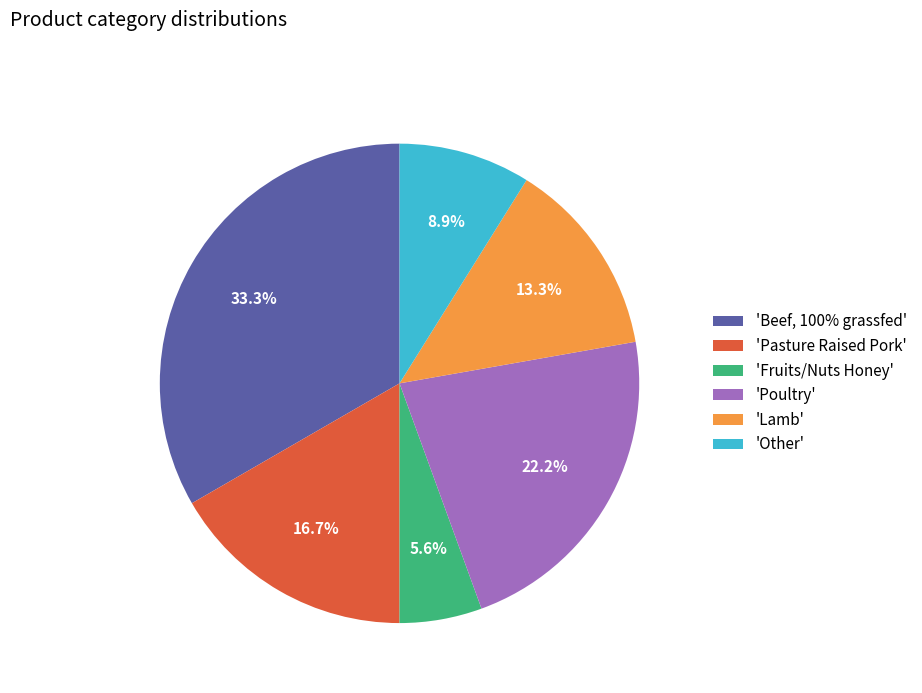

Is there a majority slice in this chart?

No